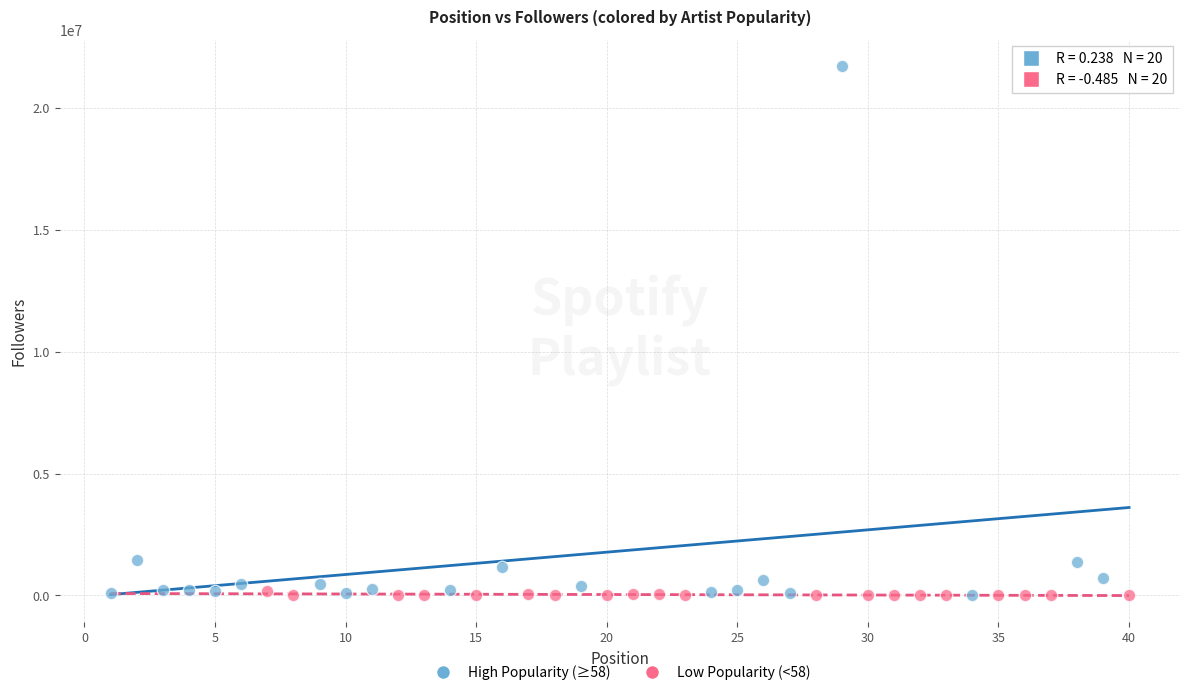

What are all the series names shown in the legend?

High Popularity (≥58), Low Popularity (<58)